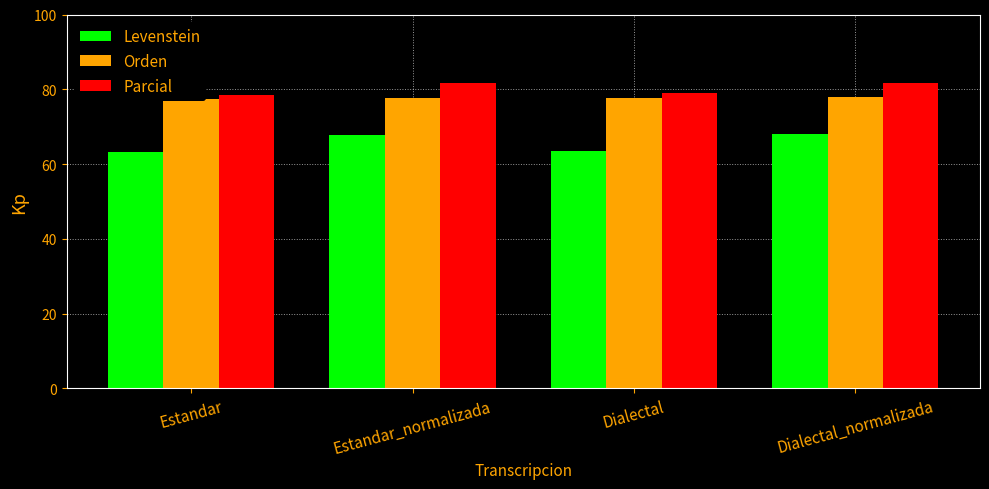

Which series changed the most between Estandar and Estandar_normalizada?

Levenstein